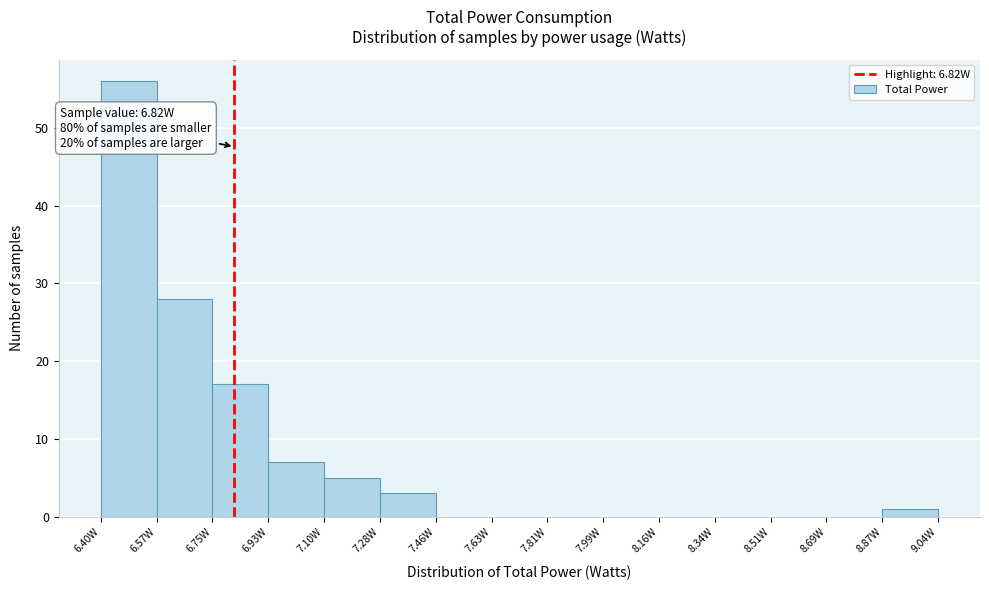

Over which range of the x-axis is the bar tallest?

6.40 to 6.58